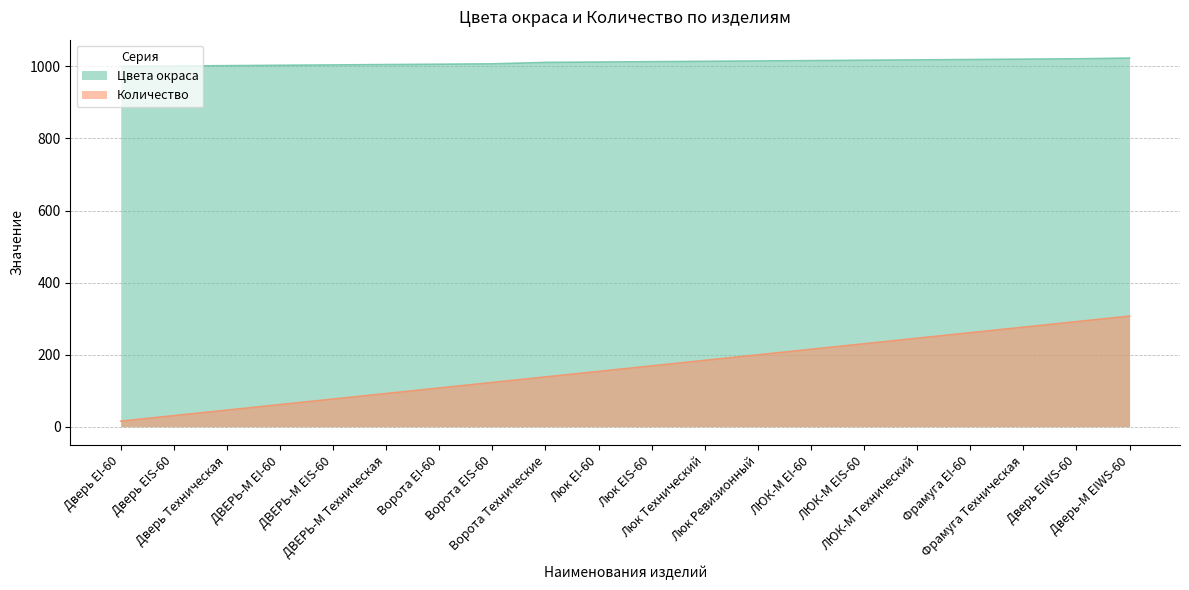

What are all the series names shown in the legend?

Цвета окраса, Количество